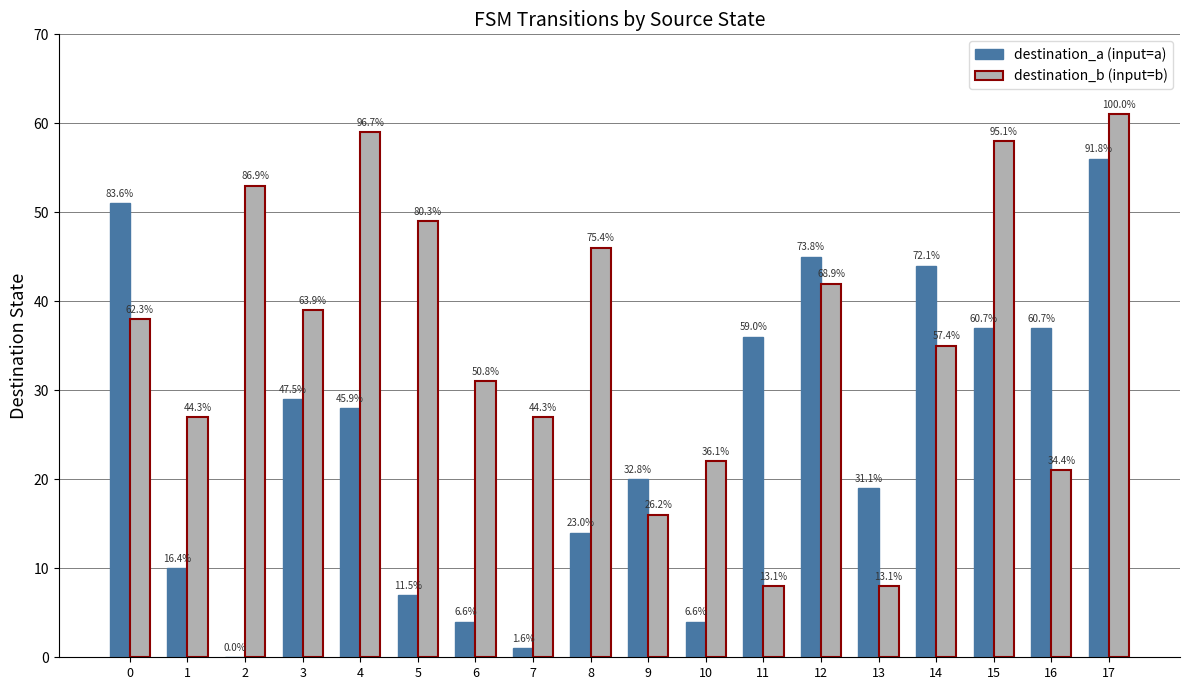

What is the sum of all destination_a (input=a) values?

442